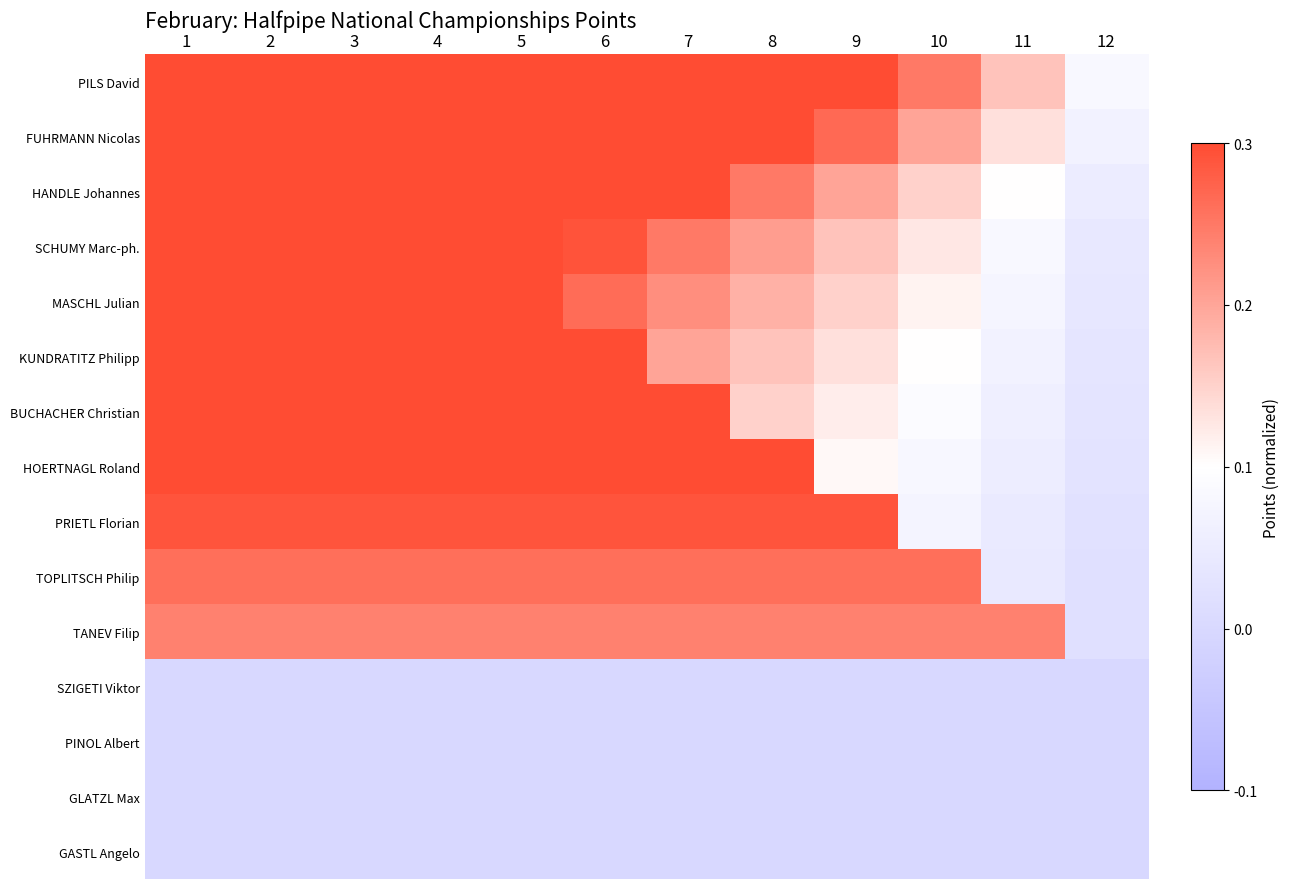

Reading left to right, transcribe all the data shown in this chart.

PILS David: 1=1.0	2=0.9	3=0.8	4=0.8	5=0.7	6=0.6	7=0.5	8=0.4	9=0.3	10=0.2	11=0.2	12=0.1
FUHRMANN Nicolas: 1=0.8	2=0.8	3=0.7	4=0.6	5=0.5	6=0.5	7=0.4	8=0.3	9=0.3	10=0.2	11=0.1	12=0.1
HANDLE Johannes: 1=0.6	2=0.6	3=0.6	4=0.5	5=0.4	6=0.3	7=0.3	8=0.2	9=0.2	10=0.1	11=0.1	12=0.1
SCHUMY Marc-ph.: 1=0.5	2=0.5	3=0.5	4=0.5	5=0.3	6=0.3	7=0.2	8=0.2	9=0.2	10=0.1	11=0.1	12=0.0
MASCHL Julian: 1=0.5	2=0.5	3=0.5	4=0.5	5=0.5	6=0.3	7=0.2	8=0.2	9=0.1	10=0.1	11=0.1	12=0.0
KUNDRATITZ Philipp: 1=0.4	2=0.4	3=0.4	4=0.4	5=0.4	6=0.4	7=0.2	8=0.2	9=0.1	10=0.1	11=0.1	12=0.0
BUCHACHER Christian: 1=0.4	2=0.4	3=0.4	4=0.4	5=0.4	6=0.4	7=0.4	8=0.1	9=0.1	10=0.1	11=0.1	12=0.0
HOERTNAGL Roland: 1=0.3	2=0.3	3=0.3	4=0.3	5=0.3	6=0.3	7=0.3	8=0.3	9=0.1	10=0.1	11=0.1	12=0.0
PRIETL Florian: 1=0.3	2=0.3	3=0.3	4=0.3	5=0.3	6=0.3	7=0.3	8=0.3	9=0.3	10=0.1	11=0.0	12=0.0
TOPLITSCH Philip: 1=0.3	2=0.3	3=0.3	4=0.3	5=0.3	6=0.3	7=0.3	8=0.3	9=0.3	10=0.3	11=0.0	12=0.0
TANEV Filip: 1=0.2	2=0.2	3=0.2	4=0.2	5=0.2	6=0.2	7=0.2	8=0.2	9=0.2	10=0.2	11=0.2	12=0.0
SZIGETI Viktor: 1=0.0	2=0.0	3=0.0	4=0.0	5=0.0	6=0.0	7=0.0	8=0.0	9=0.0	10=0.0	11=0.0	12=0.0
PINOL Albert: 1=0.0	2=0.0	3=0.0	4=0.0	5=0.0	6=0.0	7=0.0	8=0.0	9=0.0	10=0.0	11=0.0	12=0.0
GLATZL Max: 1=0.0	2=0.0	3=0.0	4=0.0	5=0.0	6=0.0	7=0.0	8=0.0	9=0.0	10=0.0	11=0.0	12=0.0
GASTL Angelo: 1=0.0	2=0.0	3=0.0	4=0.0	5=0.0	6=0.0	7=0.0	8=0.0	9=0.0	10=0.0	11=0.0	12=0.0